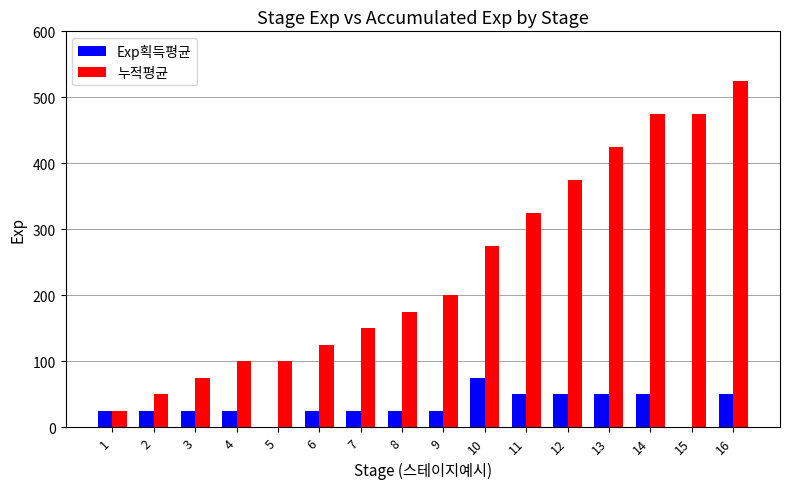

What is the total value across all series at 12?

425